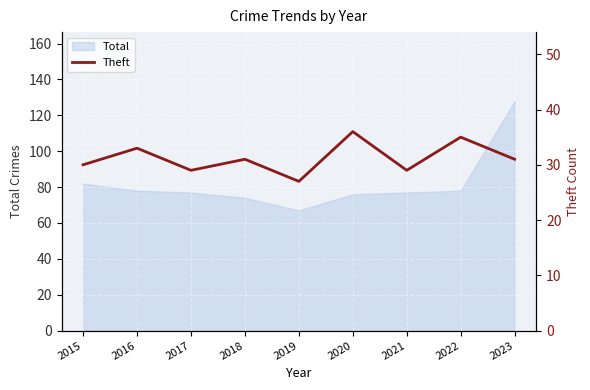

What is the highest value of the Total series?

128